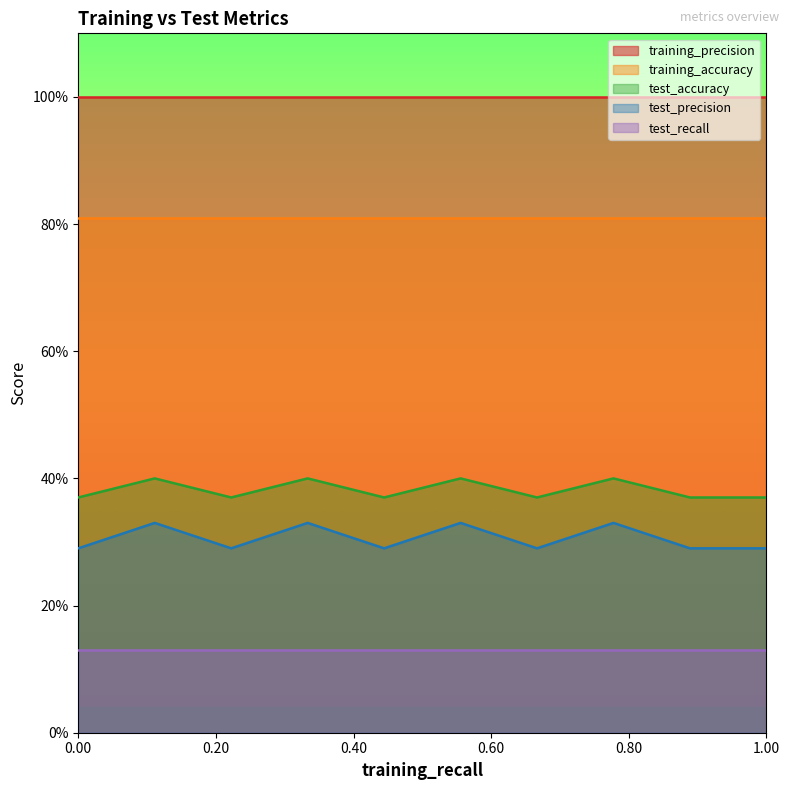

Which series has the largest range (max minus min)?

test_precision